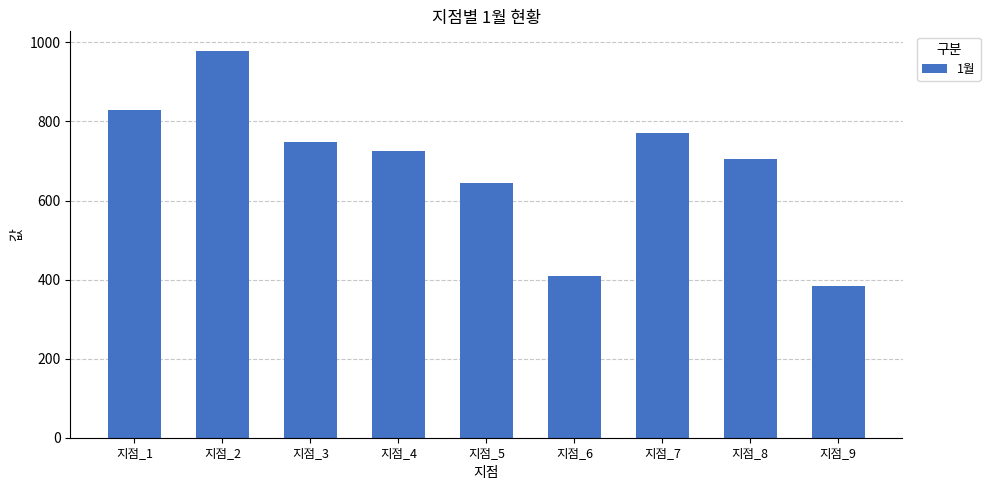

Rank the categories by value from lowest to highest.

지점_9, 지점_6, 지점_5, 지점_8, 지점_4, 지점_3, 지점_7, 지점_1, 지점_2